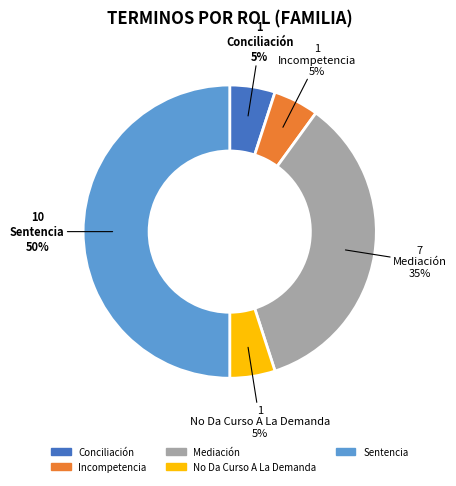

How many slices are in this pie chart?

5